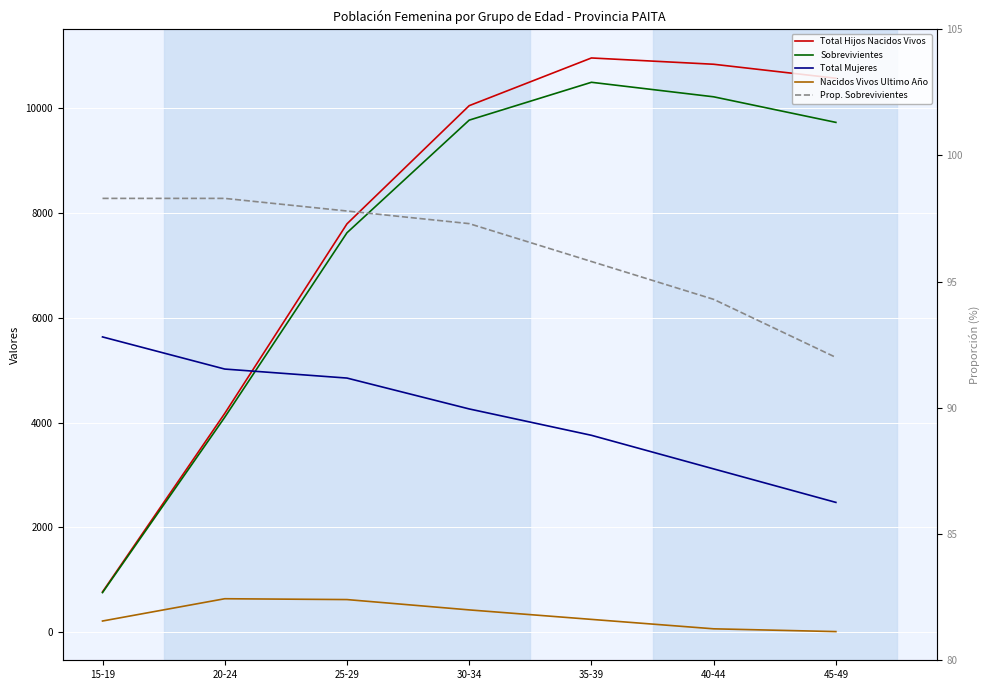

True or false: Nacidos Vivos Ultimo Año and Total Mujeres cross at least once.

False